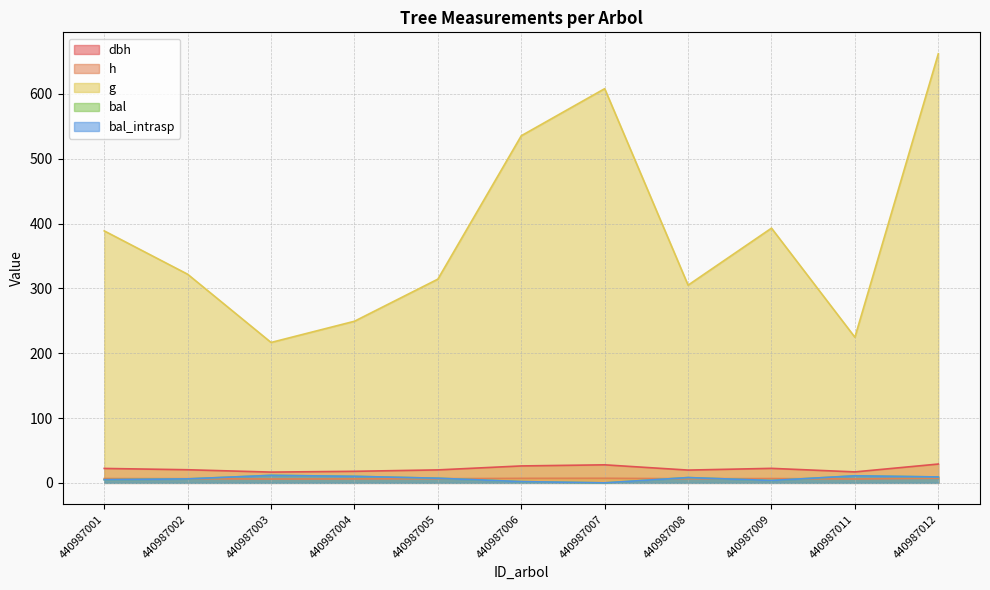

What are all the series names shown in the legend?

dbh, h, g, bal, bal_intrasp